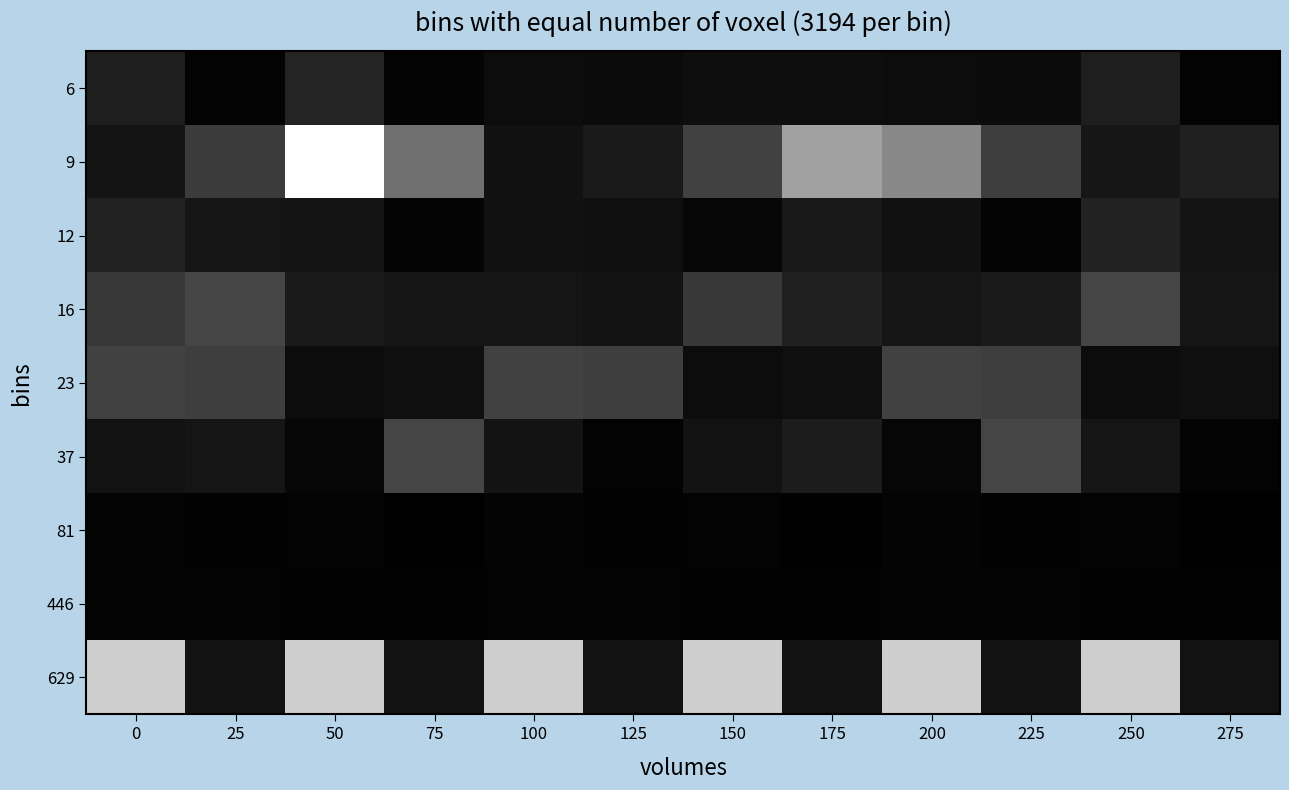

Reading left to right, transcribe all the data shown in this chart.

6: 0=0.1	25=0.0	50=0.1	75=0.0	100=0.1	125=0.0	150=0.1	175=0.1	200=0.1	225=0.0	250=0.1	275=0.0
9: 0=0.1	25=0.2	50=1.0	75=0.4	100=0.1	125=0.1	150=0.3	175=0.6	200=0.5	225=0.2	250=0.1	275=0.1
12: 0=0.1	25=0.1	50=0.1	75=0.0	100=0.1	125=0.1	150=0.0	175=0.1	200=0.1	225=0.0	250=0.1	275=0.1
16: 0=0.2	25=0.3	50=0.1	75=0.1	100=0.1	125=0.1	150=0.2	175=0.1	200=0.1	225=0.1	250=0.3	275=0.1
23: 0=0.3	25=0.2	50=0.0	75=0.1	100=0.3	125=0.2	150=0.0	175=0.1	200=0.3	225=0.2	250=0.0	275=0.1
37: 0=0.1	25=0.1	50=0.0	75=0.3	100=0.1	125=0.0	150=0.1	175=0.1	200=0.0	225=0.3	250=0.1	275=0.0
81: 0=0.0	25=0.0	50=0.0	75=0.0	100=0.0	125=0.0	150=0.0	175=0.0	200=0.0	225=0.0	250=0.0	275=0.0
446: 0=0.0	25=0.0	50=0.0	75=0.0	100=0.0	125=0.0	150=0.0	175=0.0	200=0.0	225=0.0	250=0.0	275=0.0
629: 0=0.8	25=0.1	50=0.8	75=0.1	100=0.8	125=0.1	150=0.8	175=0.1	200=0.8	225=0.1	250=0.8	275=0.1